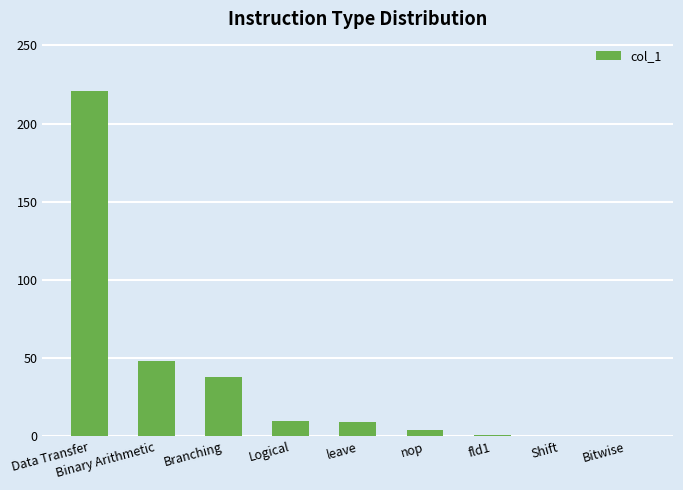

Between Branching and Shift, which is larger?

Branching